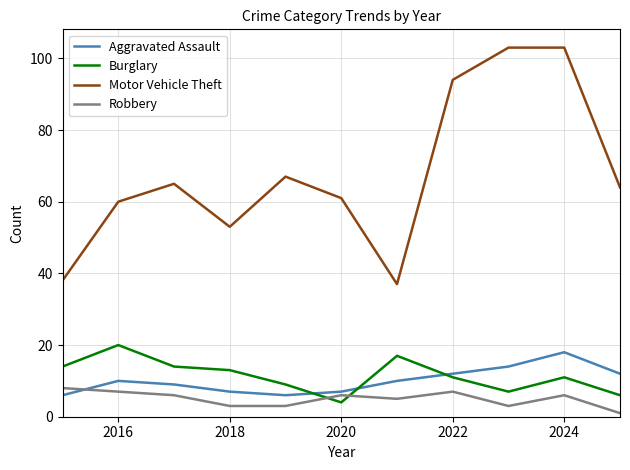

True or false: Burglary and Motor Vehicle Theft cross at least once.

False